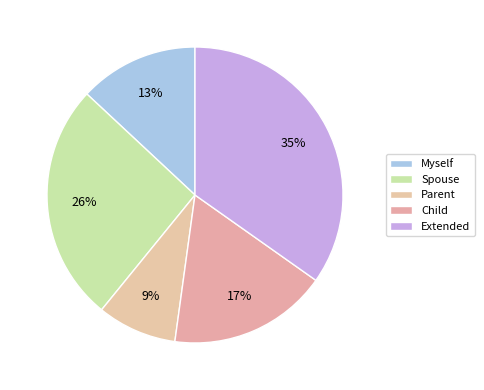

Which slice is the smallest?

Parent